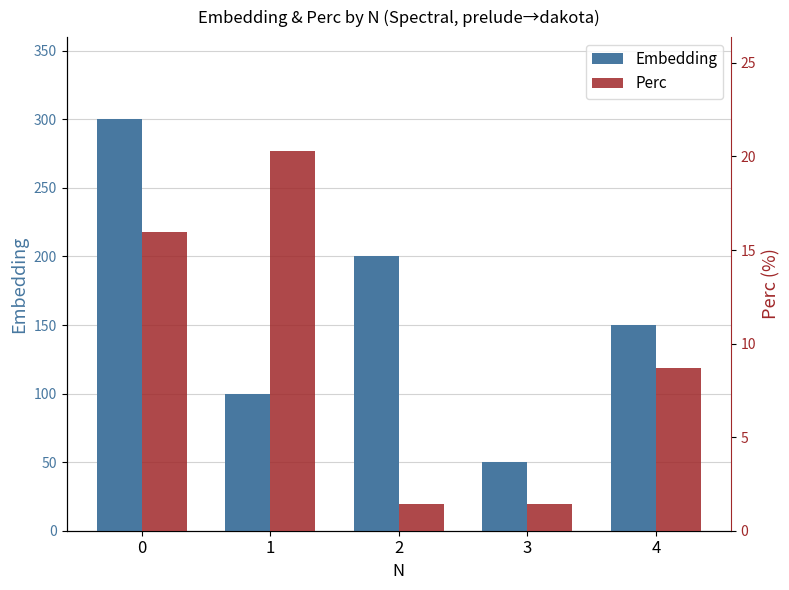

True or false: Embedding has a value of 88.4 at 4.

False